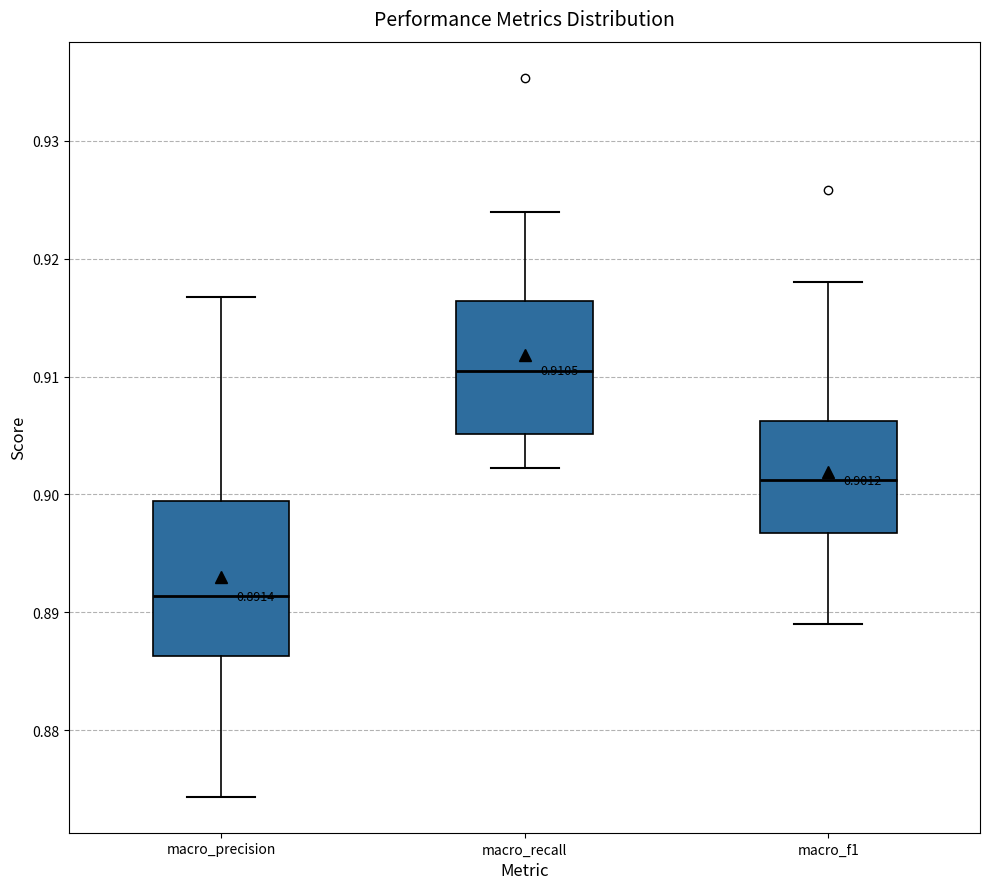

Which box has the lowest median line?

macro_precision